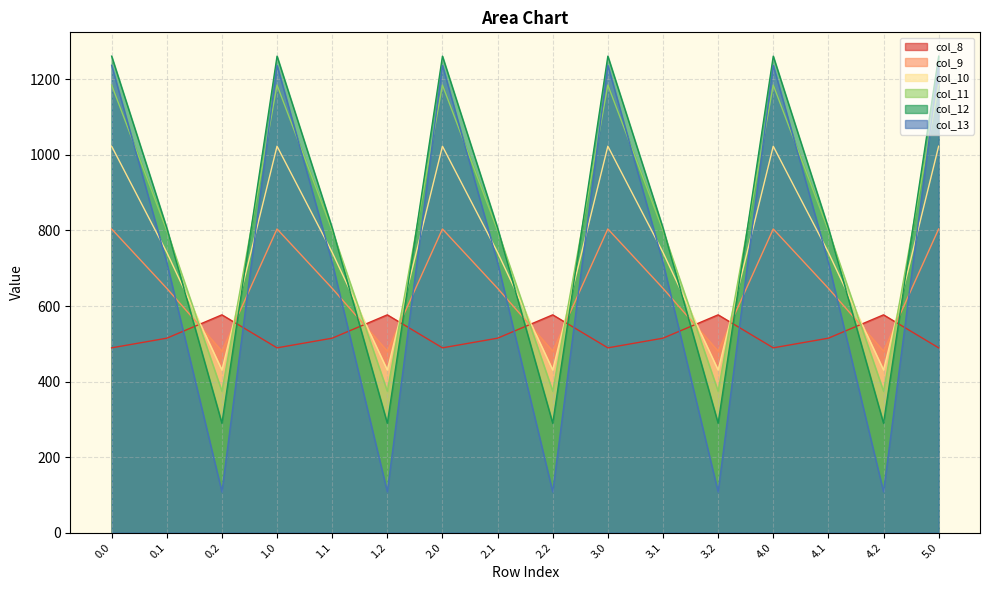

Which category has the lowest value across all series?

0.2